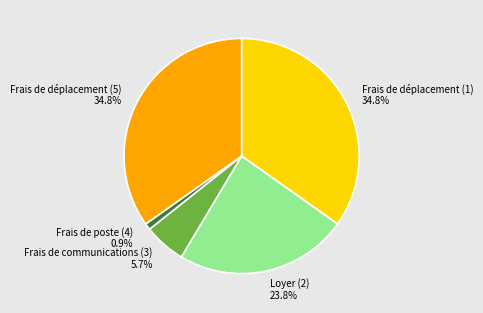

How much of the chart is everything except Loyer (2) 23.8%?

76.2%